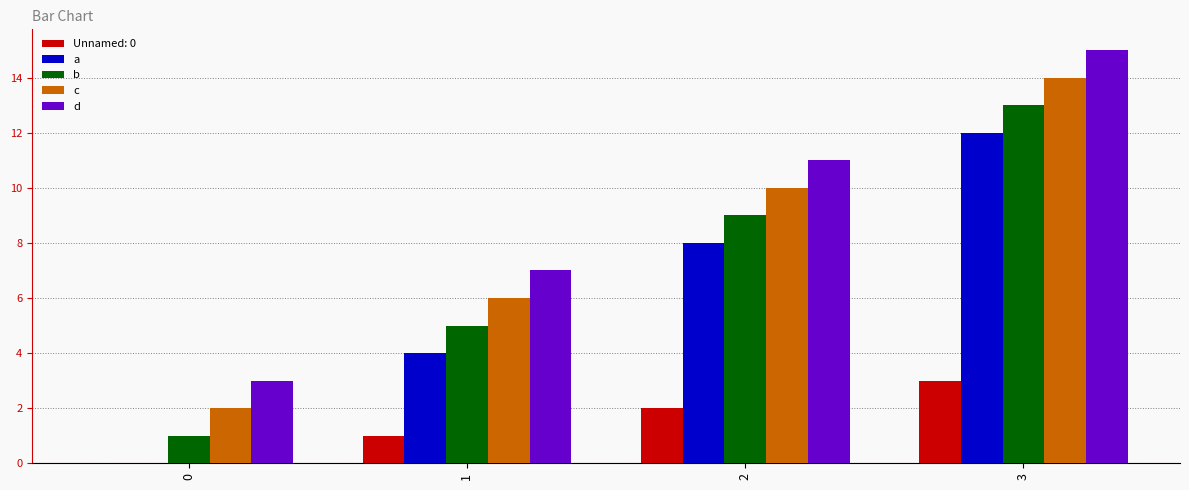

Does the chart contain stacked bars?

No